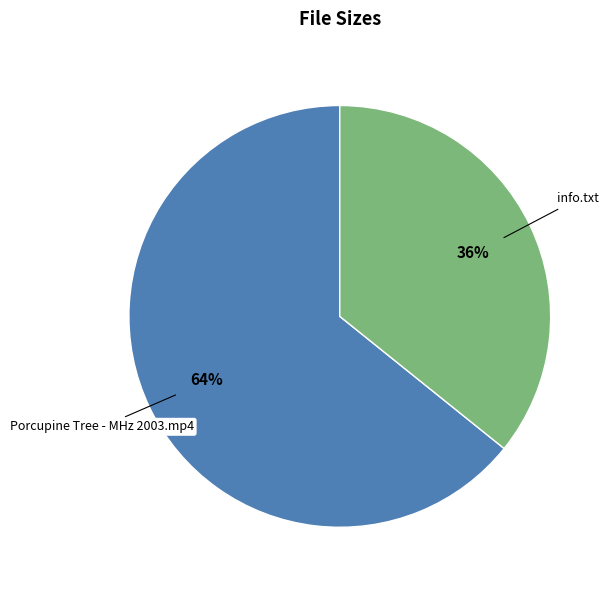

Does any single category account for the majority?

Yes